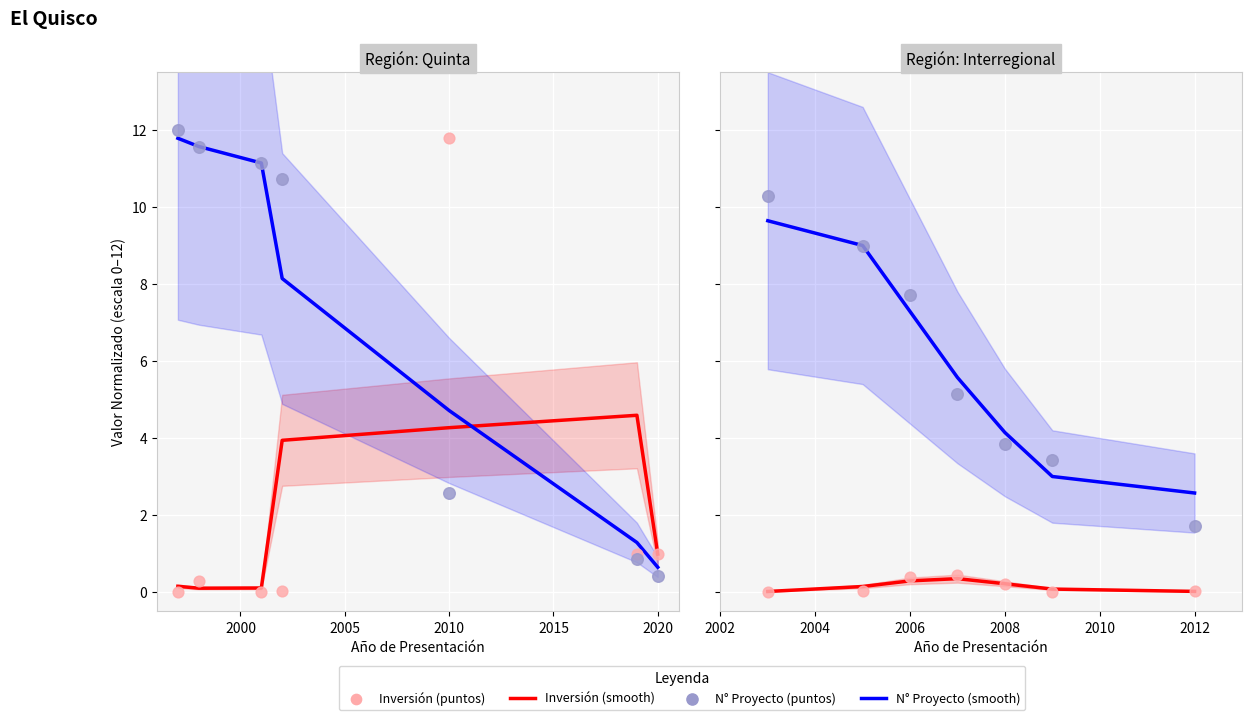

What are all the series names shown in the legend?

Inversión (smooth), N° Proyecto (smooth), Inversión (puntos), N° Proyecto (puntos)